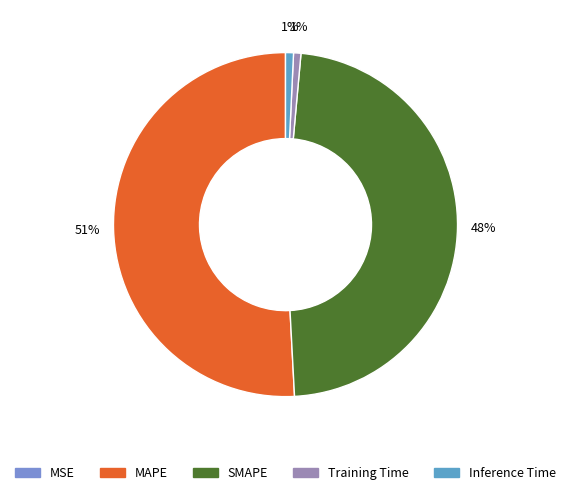

Which category accounts for the majority?

MAPE